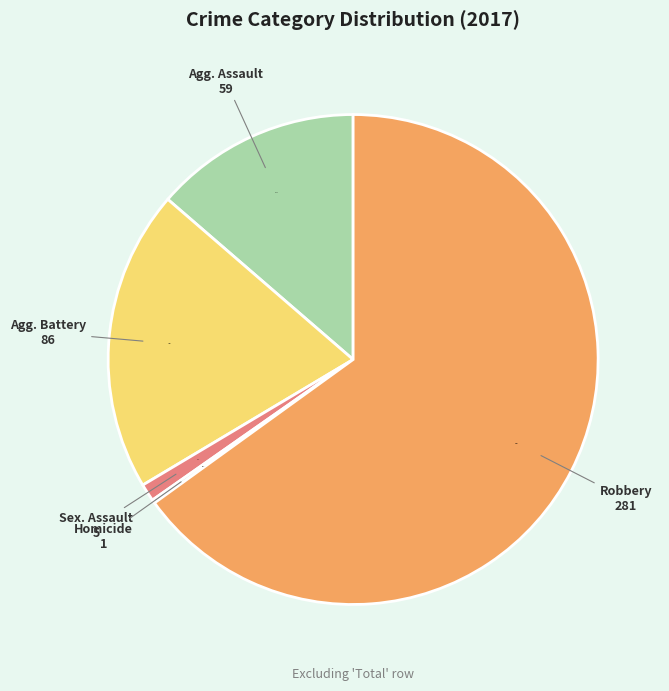

What is the smallest slice in the pie chart?

Homicide